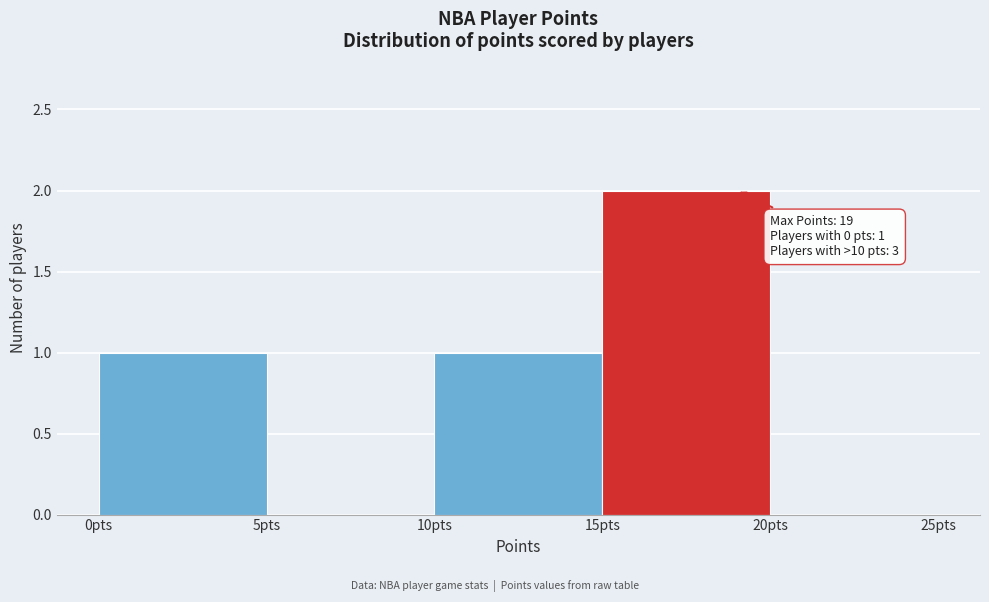

Which range on the x-axis has the tallest bar?

15 to 20